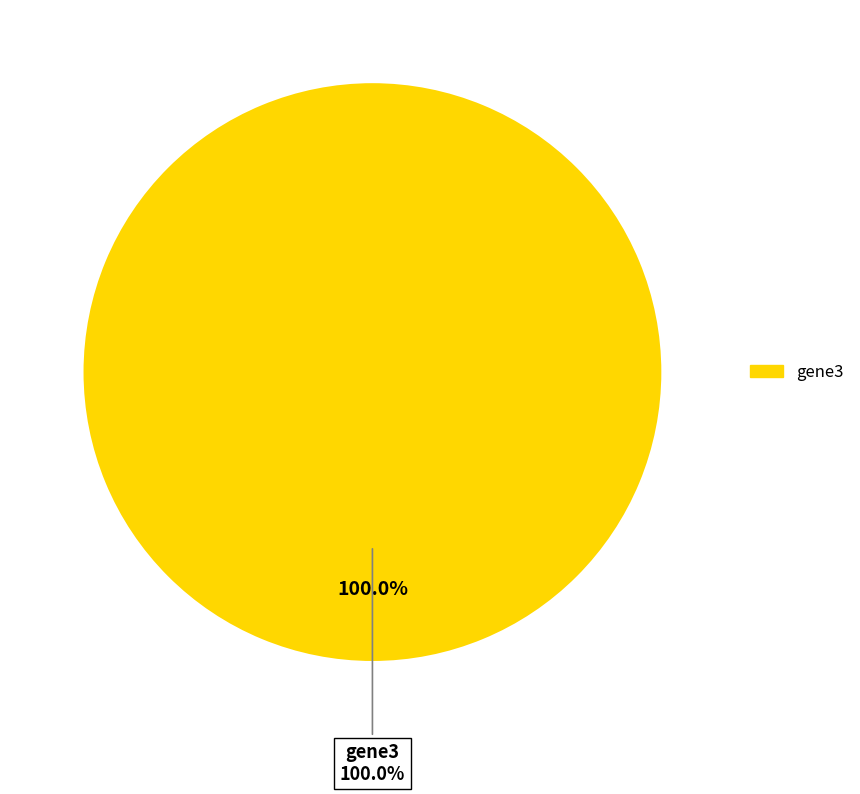

To the nearest percent, what is the combined percentage of gene2 and gene3?

100%